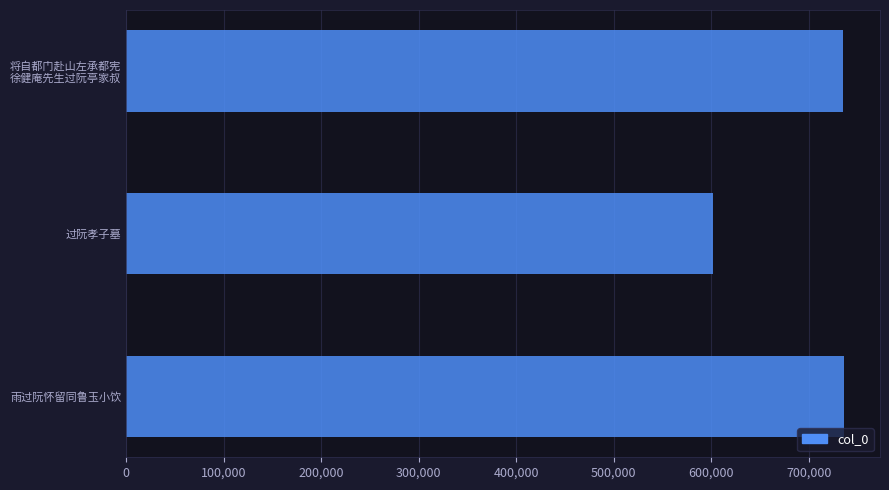

Where is the data nearest to the value 668844?

将自都门赴山左承都宪
徐健庵先生过阮亭家叔